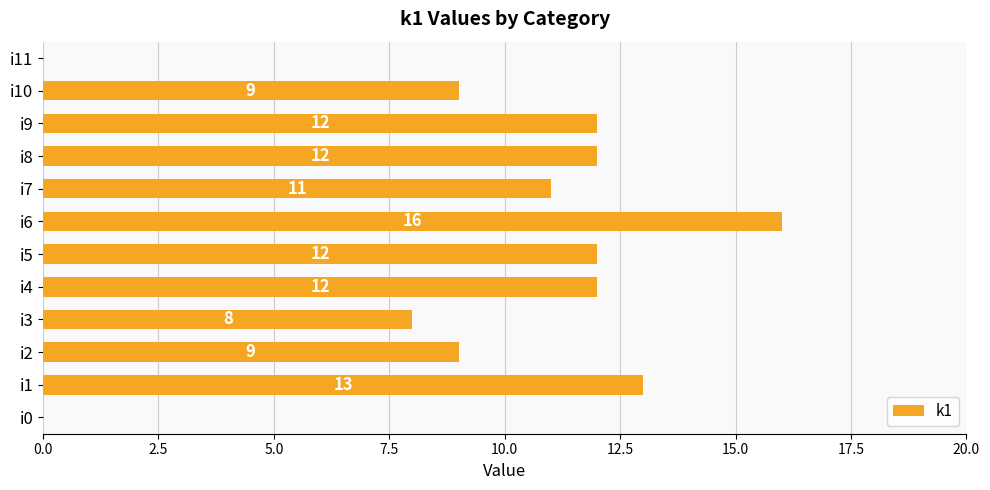

Which has a higher value, i0 or i1?

i1